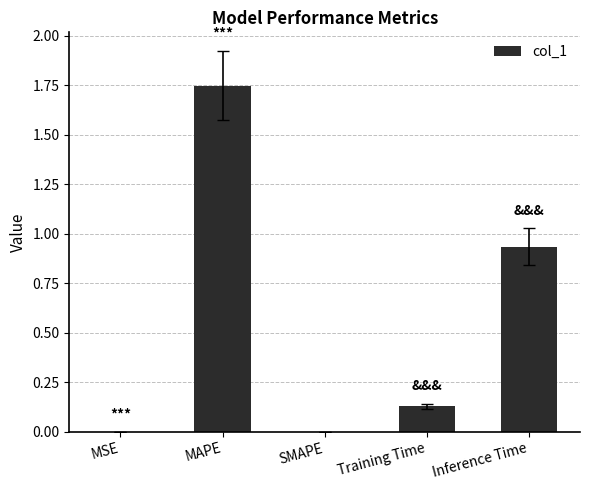

Which label corresponds to the largest value in the chart?

MAPE